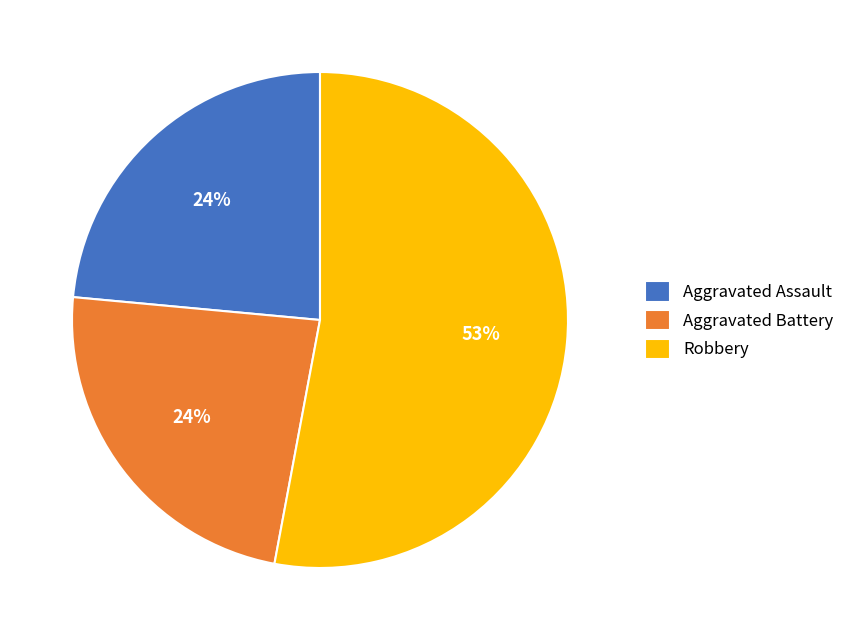

Between Robbery and Aggravated Assault, which is larger?

Robbery